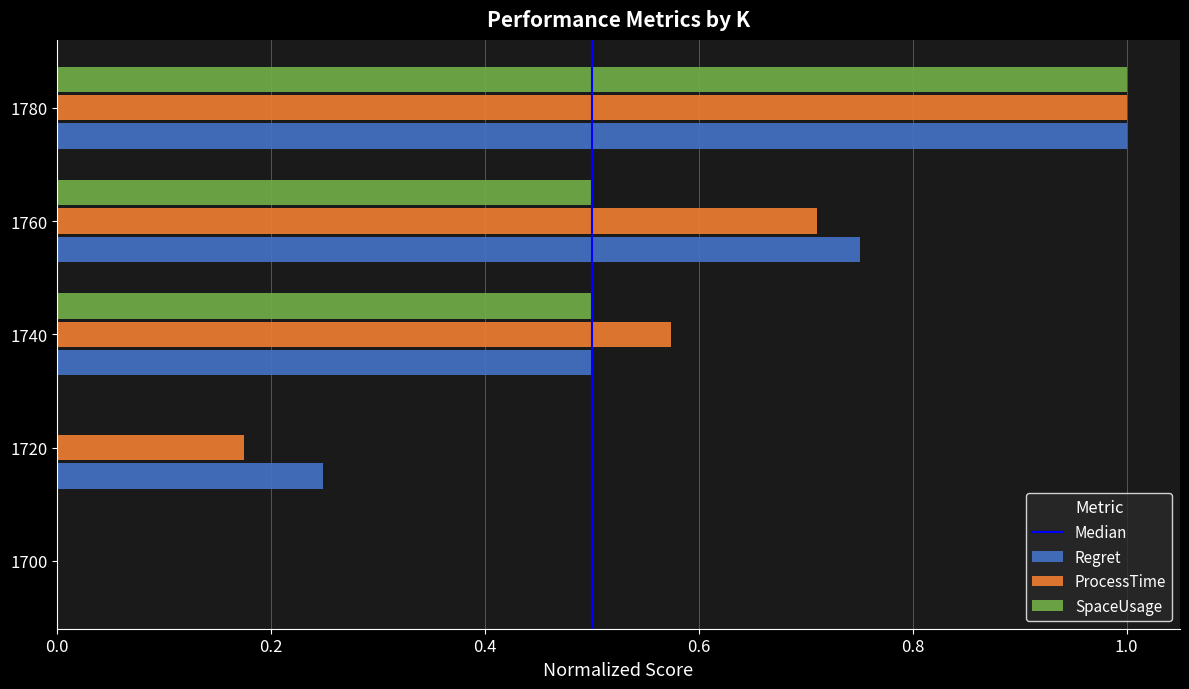

What is the sum of the SpaceUsage values at 1740 and 1700?

0.5